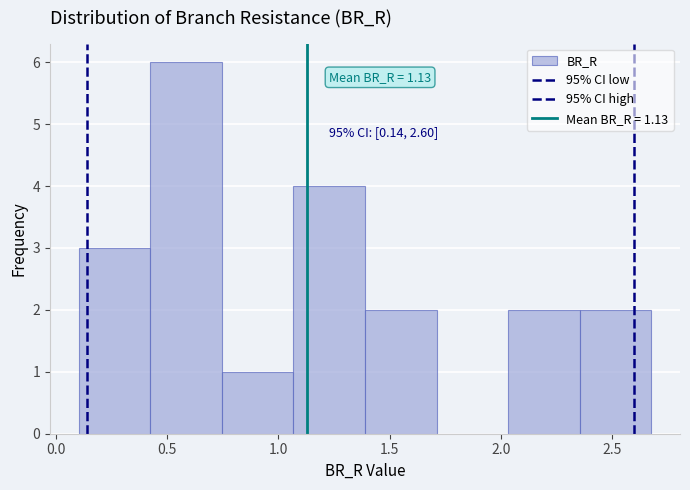

Which range on the x-axis has the tallest bar?

0.40 to 0.75